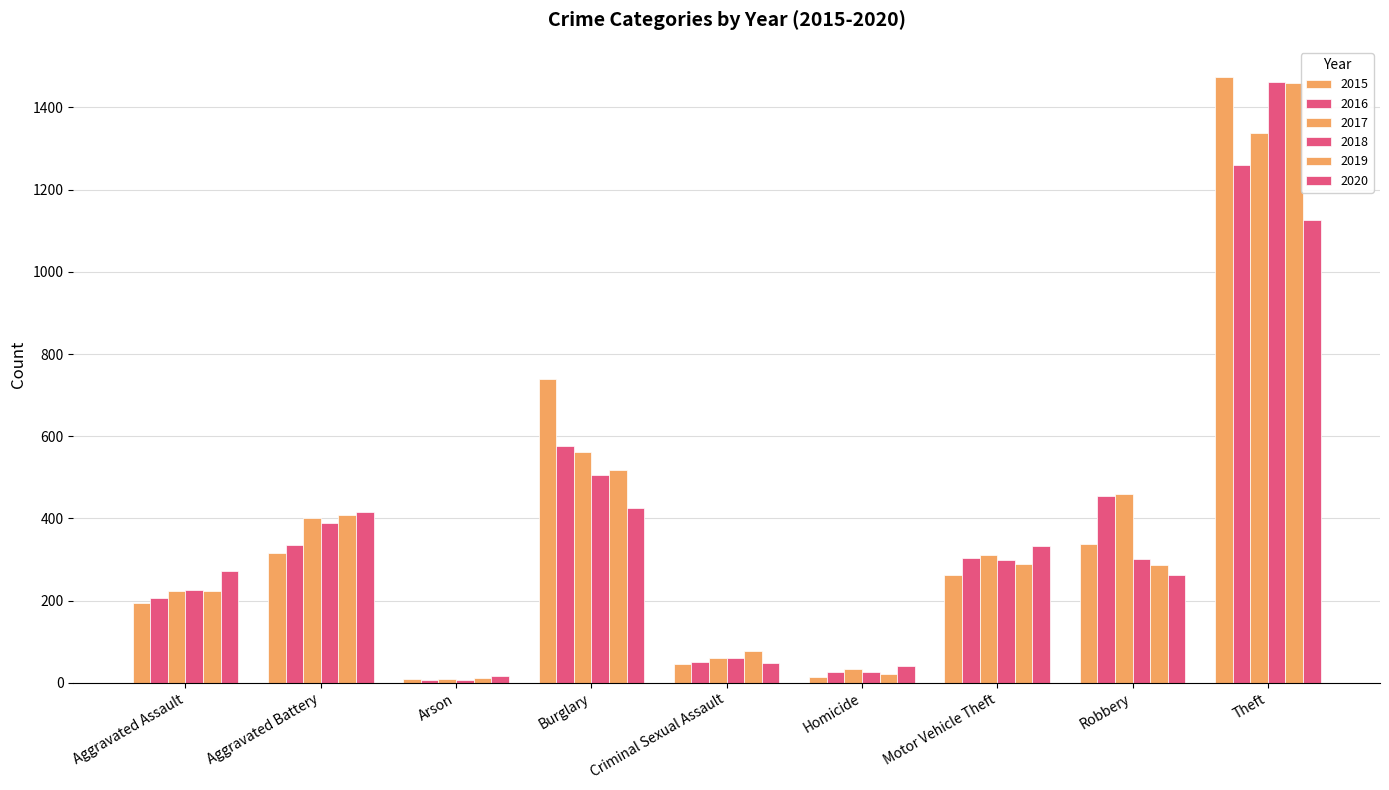

Is it true that 2020 equals 594 at Burglary?

False